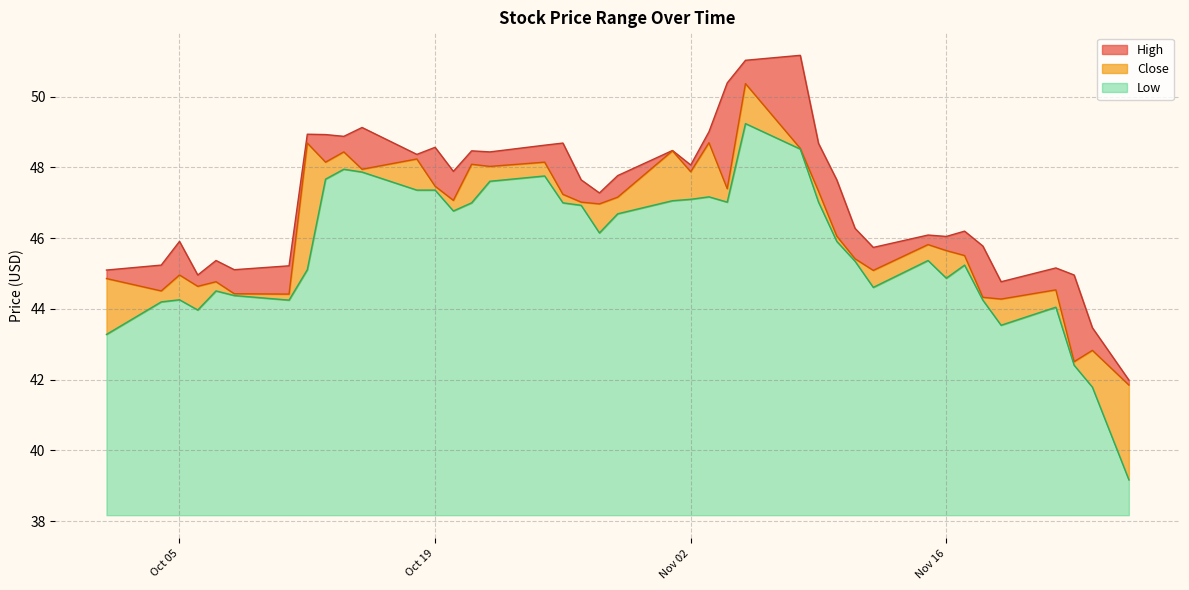

What are all the series names shown in the legend?

High, Close, Low